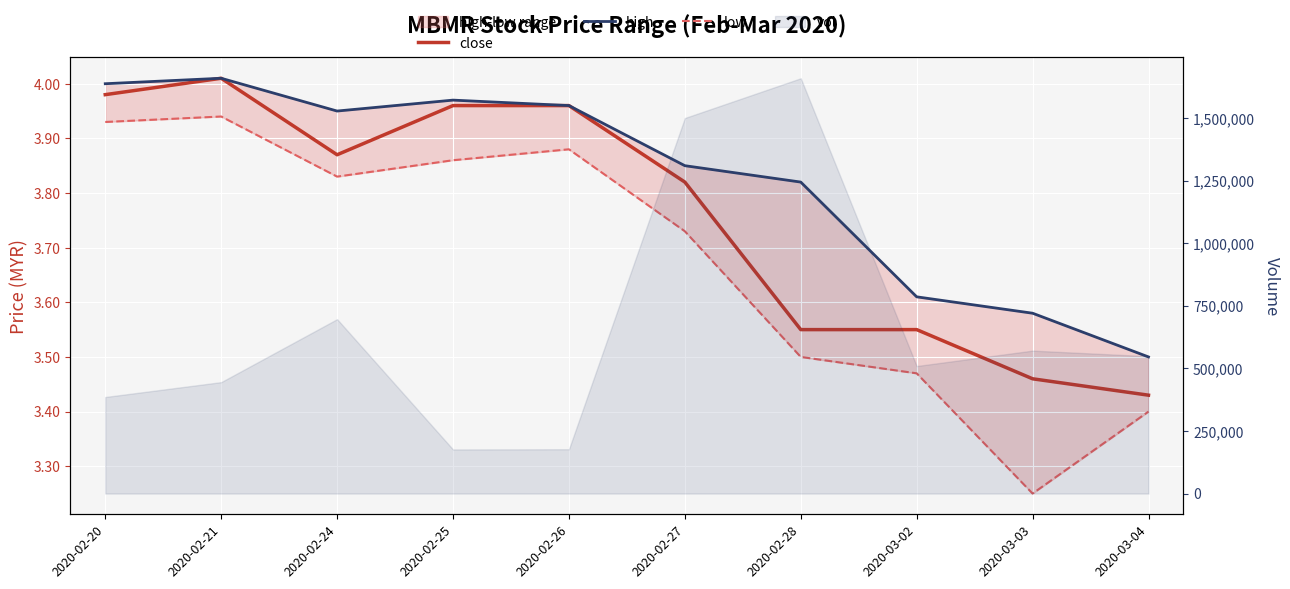

How many lines are shown in the chart?

3